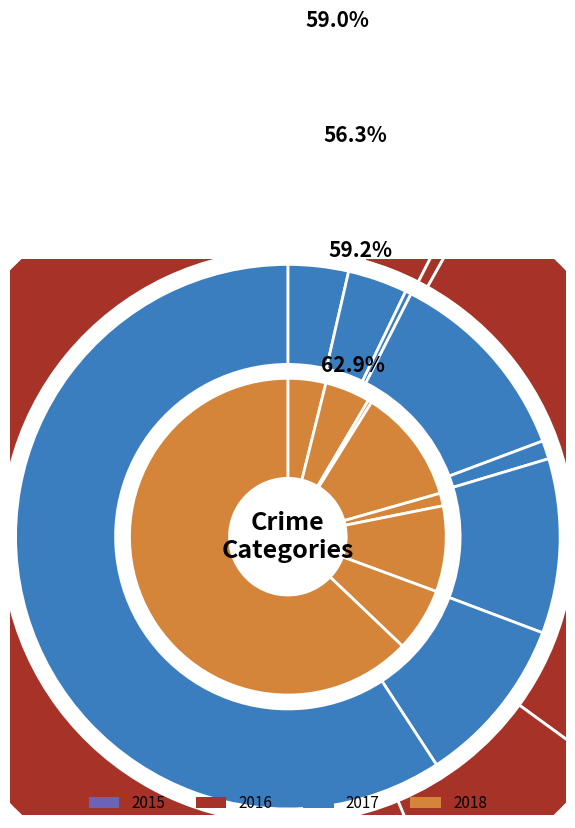

To the nearest percent, what percentage of the pie is Burglary?

12%